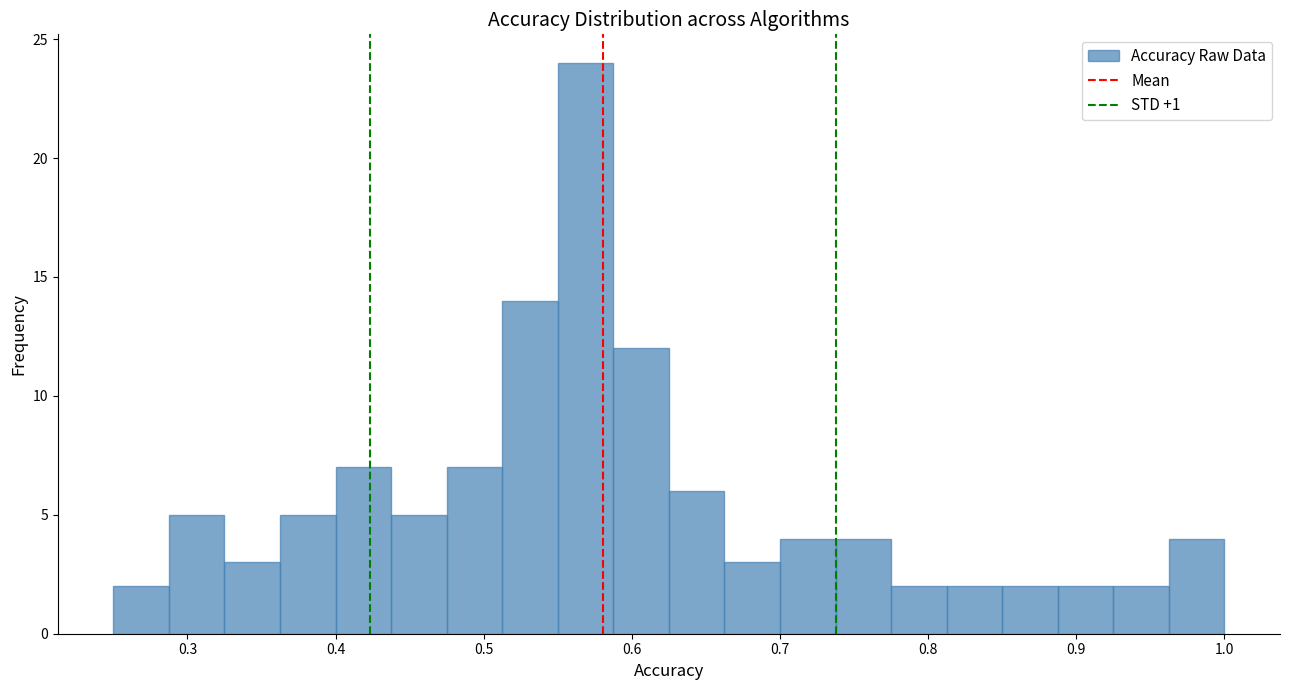

Around what value on the x-axis is the tallest bar? Give the approximate position of its centre, as read against the axis.

0.57